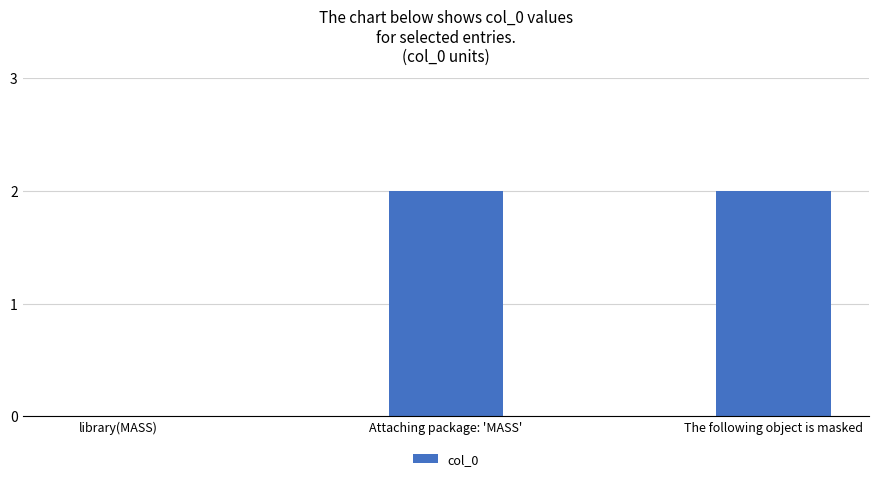

True or false: the data shows 2 at Attaching package: 'MASS'.

True